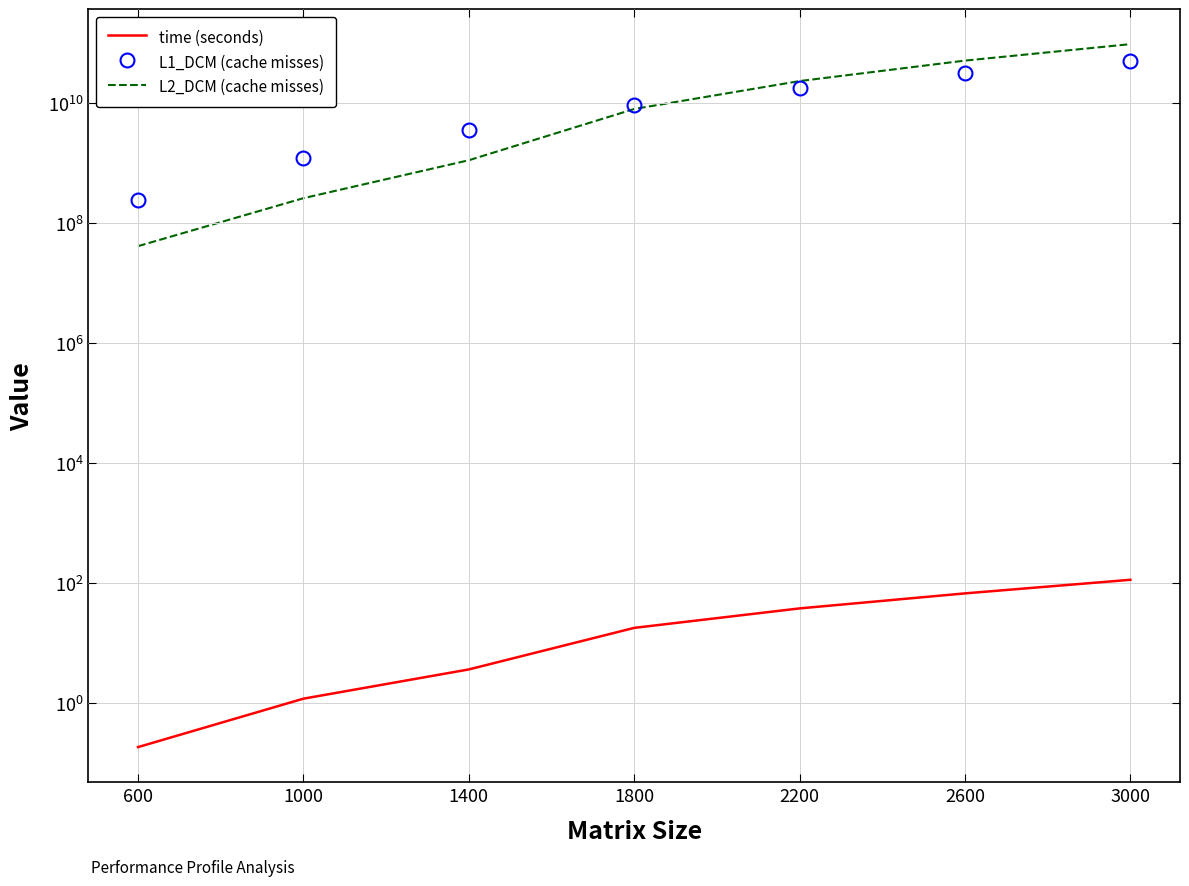

Reading right to left, what are all the values shown in this chart?

time (seconds): 3000=114.4	2600=67.9	2200=38.2	1800=18.1	1400=3.7	1000=1.2	600=0.2
L1_DCM (cache misses): 3000=50304497901.0	2600=30907422471.0	2200=17663113797.0	1800=9076400705.0	1400=3485471677.0	1000=1214973985.0	600=244563592.0
L2_DCM (cache misses): 3000=94539531046.0	2600=50321464096.0	2200=22963136066.0	1800=7875600246.0	1400=1103849712.0	1000=257860006.0	600=40993201.0